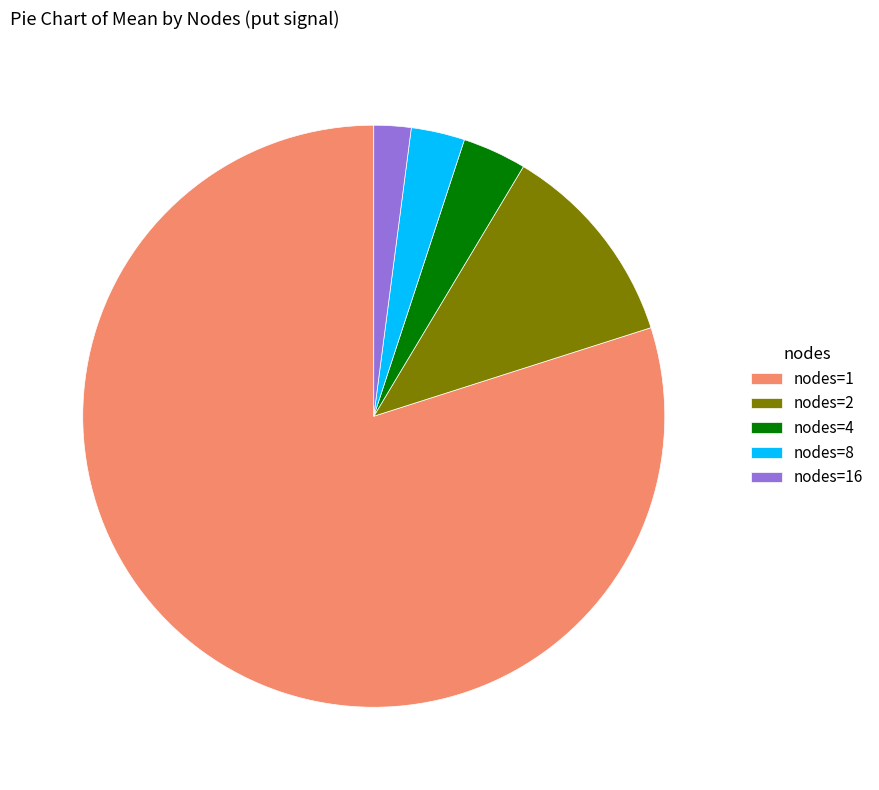

Which has a higher value, nodes=2 or nodes=1?

nodes=1